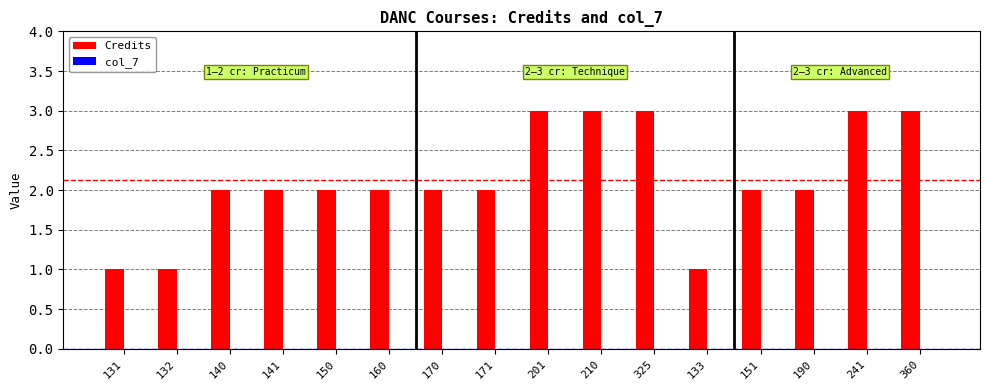

How many data points does each series have?

16